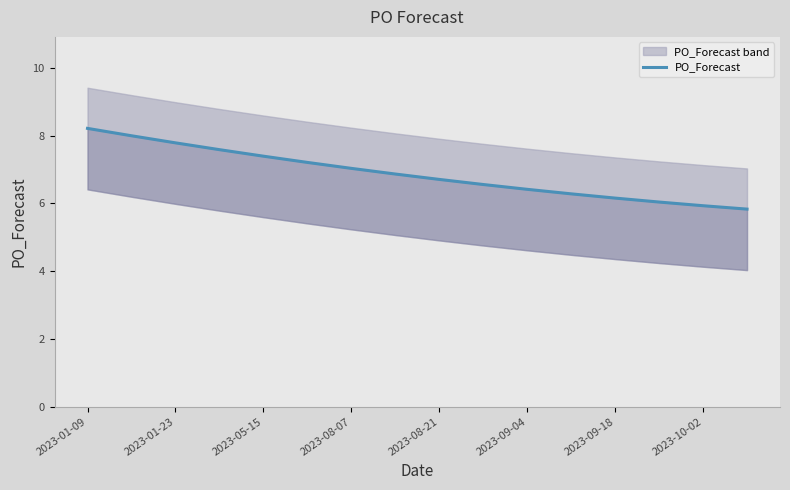

What is the smallest value displayed?

5.8